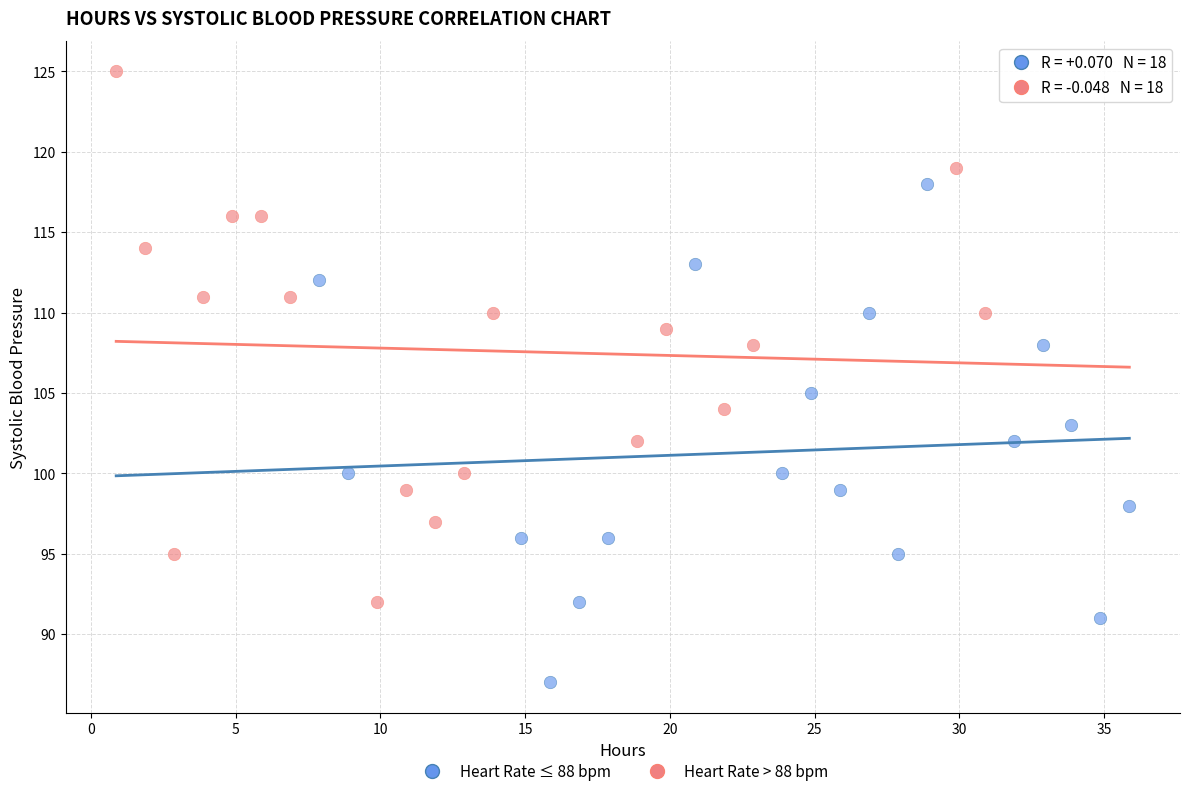

Which series reaches the minimum Y coordinate?

Heart Rate ≤ 88 bpm